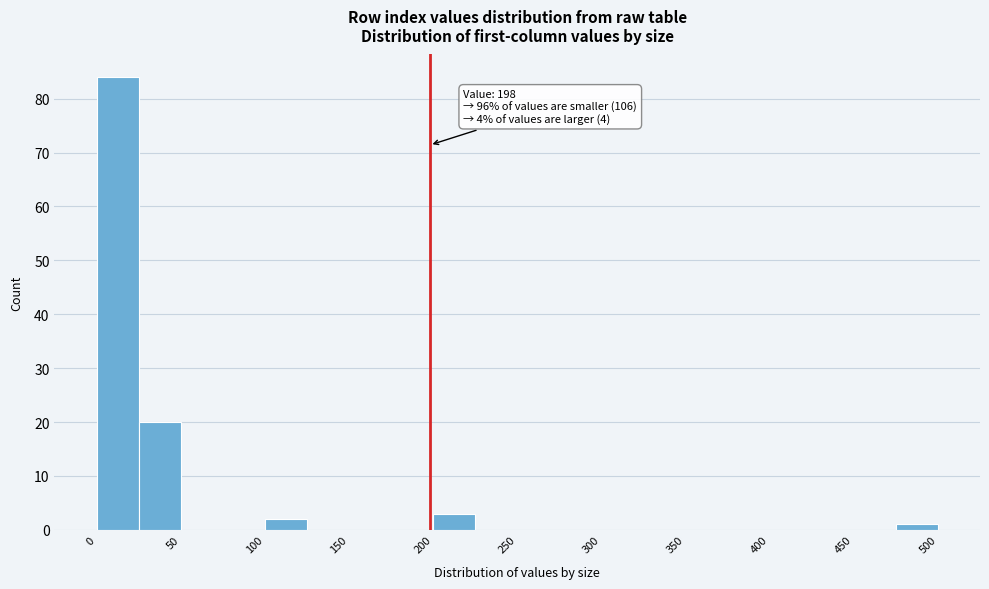

Which range on the x-axis has the tallest bar?

0 to 25